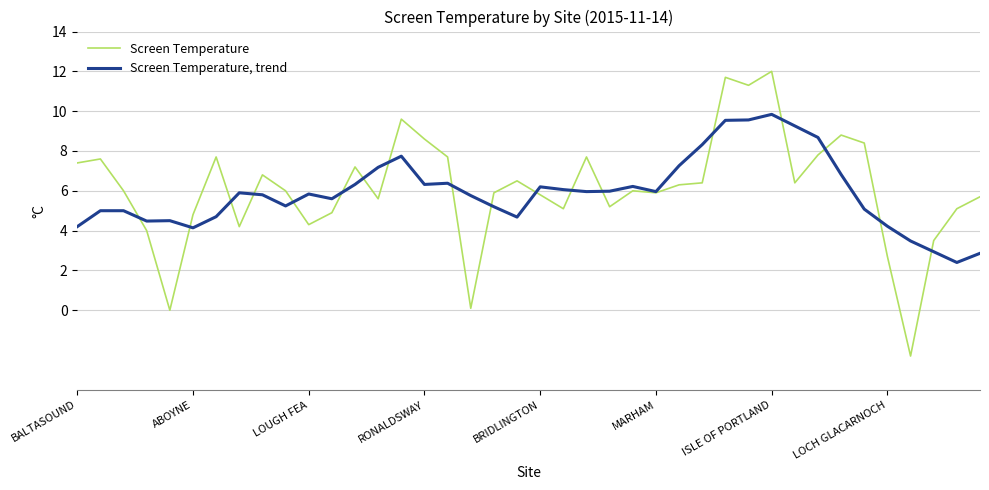

Which series has the largest range (max minus min)?

Screen Temperature